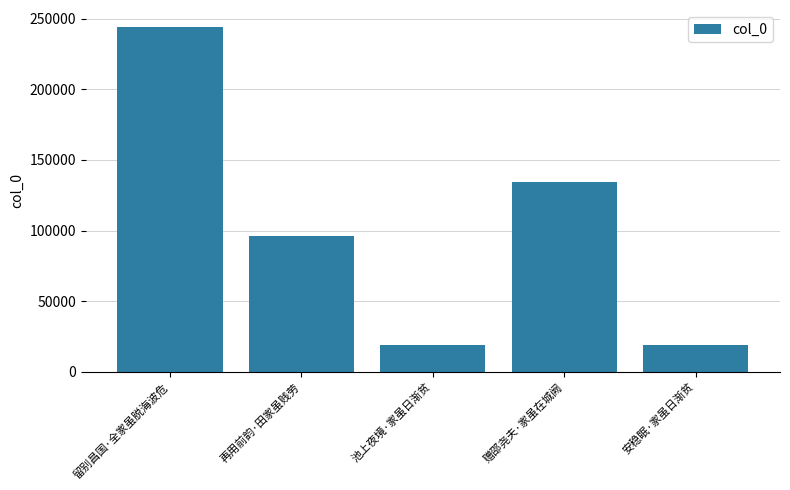

What is the label of the 5th bar from the right?

留别昌国·全家虽脱海波危